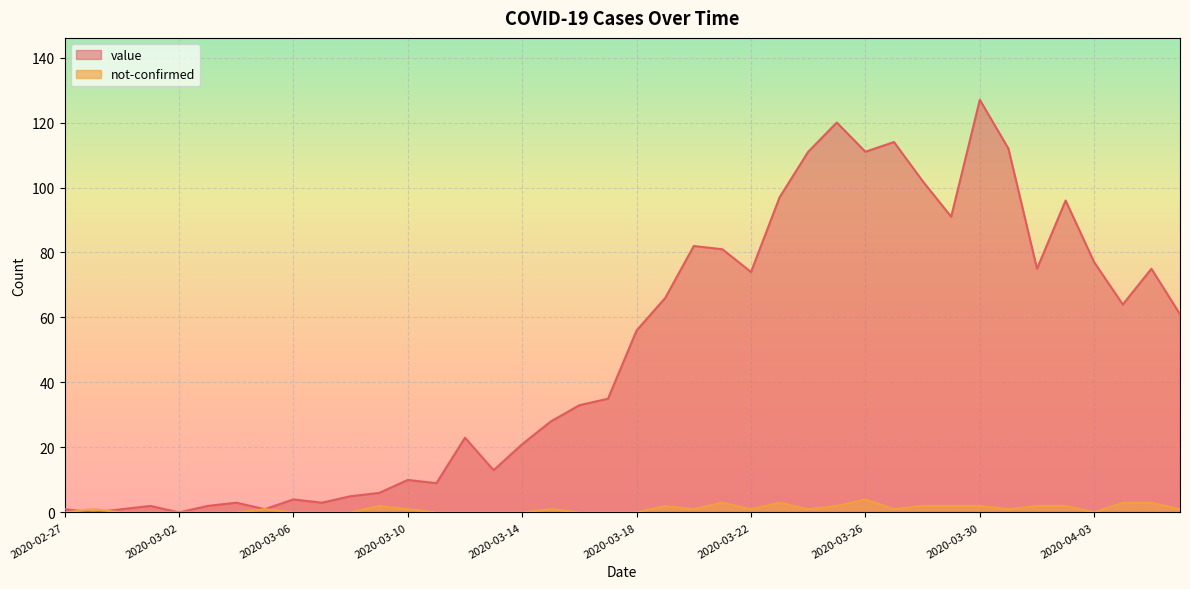

What is the value of the value point at the 1st from the left?

1